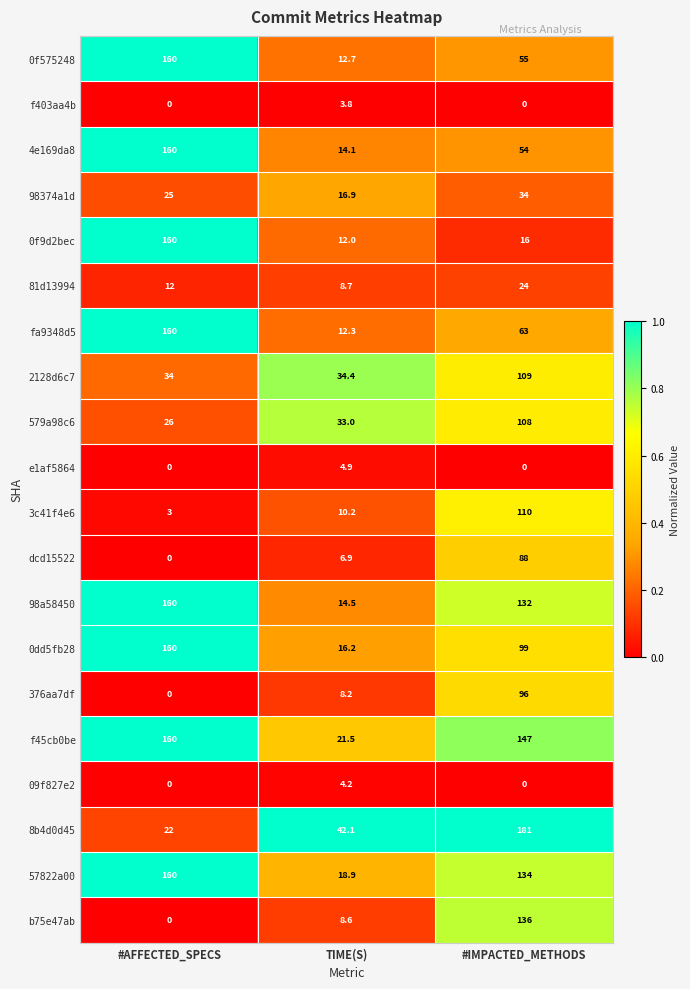

True or false: 0f575248 has a value of 160.0 at #AFFECTED_SPECS.

True